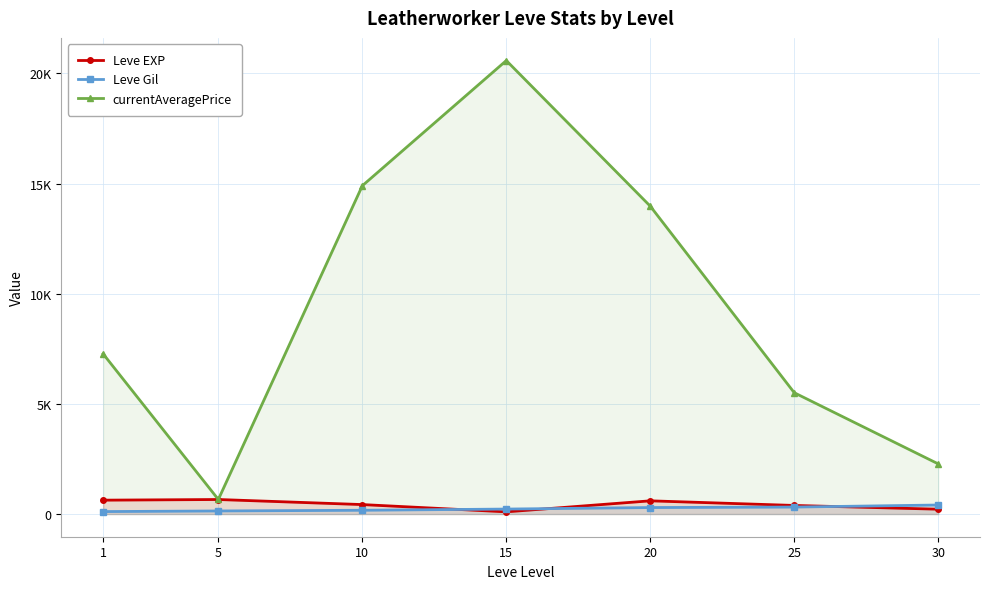

True or false: currentAveragePrice and Leve Gil cross at least once.

False